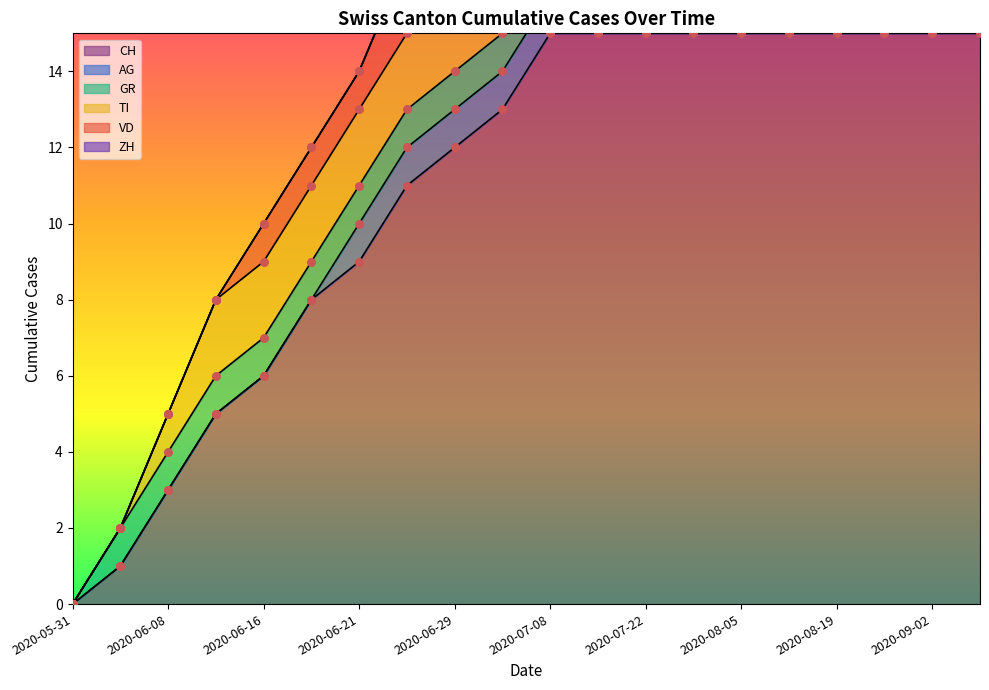

Is the value of ZH at 18 greater than the value of CH at 7?

No